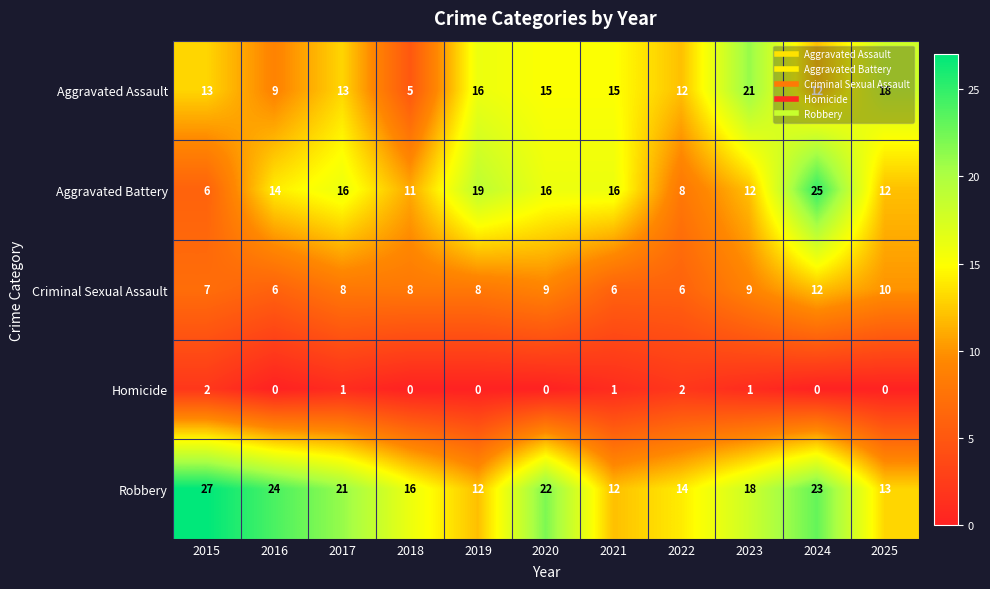

At 2018, list the series in order from largest to smallest.

Robbery, Aggravated Battery, Criminal Sexual Assault, Aggravated Assault, Homicide